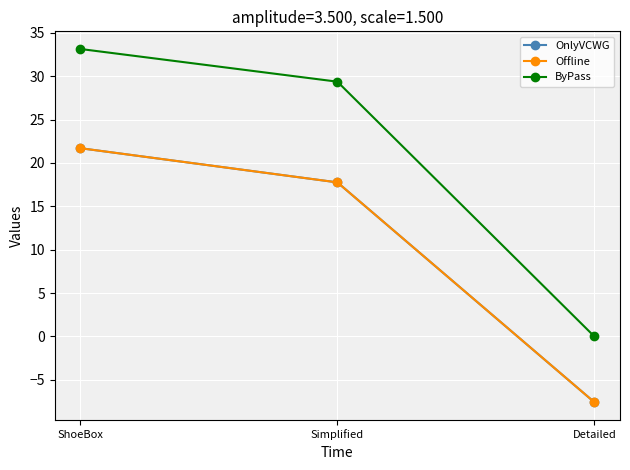

What is the difference between the highest and lowest values at Simplified?

11.6